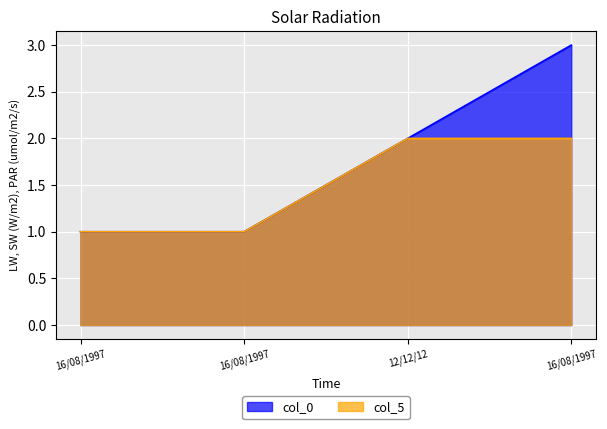

How many distinct data groups are displayed?

2